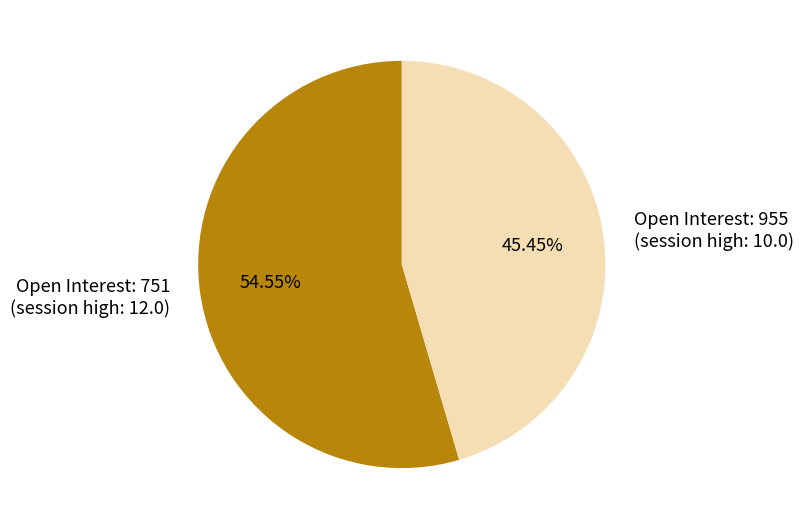

Which category has the biggest portion of the pie?

Open Interest: 751 (session high: 12.0)